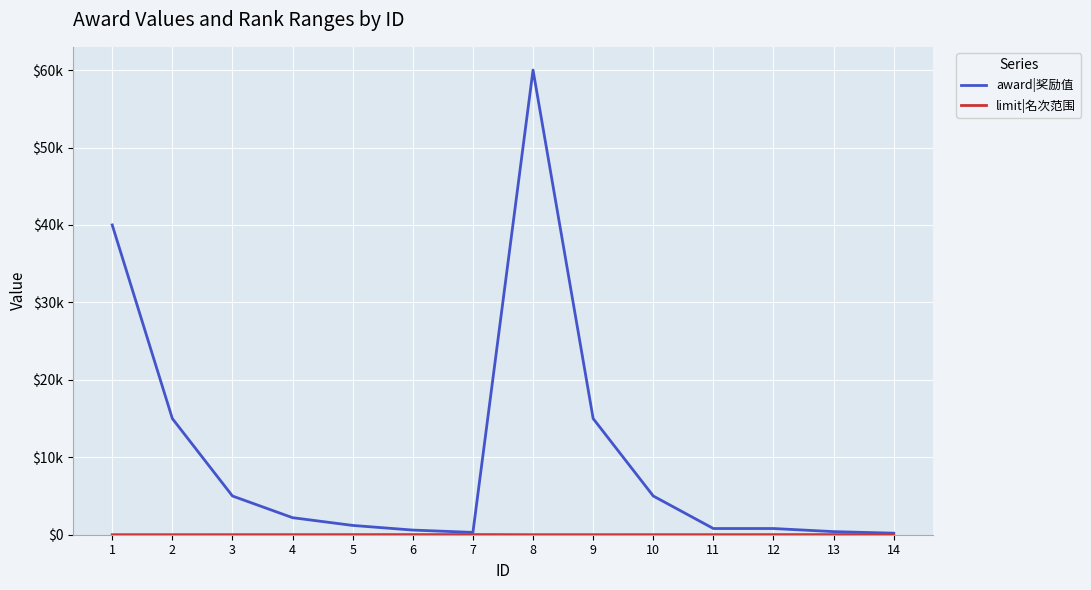

Which series changed the most between 1 and 12?

award|奖励值